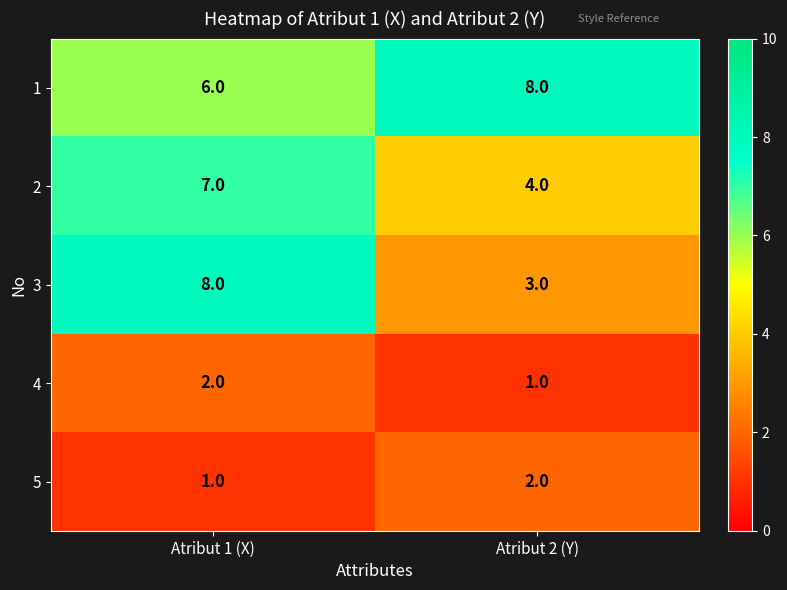

Reading left to right, list all the values displayed in this chart.

1: Atribut 1 (X)=6	Atribut 2 (Y)=8
2: Atribut 1 (X)=7	Atribut 2 (Y)=4
3: Atribut 1 (X)=8	Atribut 2 (Y)=3
4: Atribut 1 (X)=2	Atribut 2 (Y)=1
5: Atribut 1 (X)=1	Atribut 2 (Y)=2